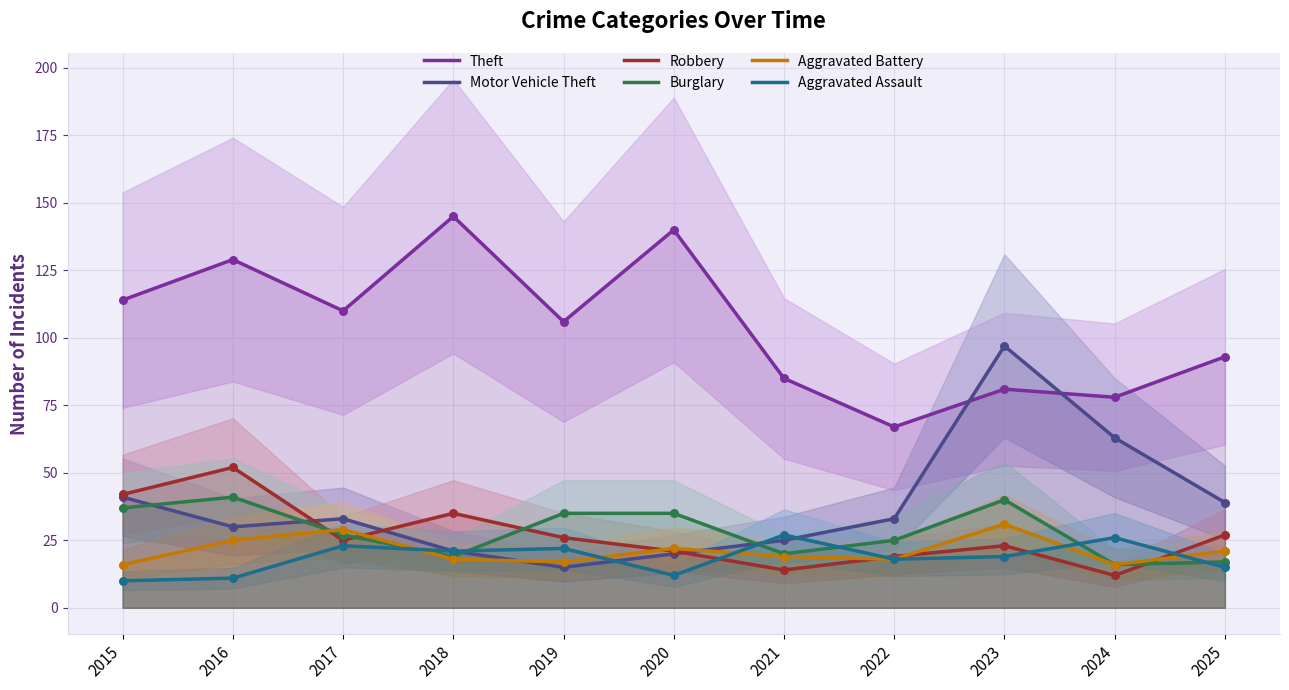

Which series has the largest total across all categories?

Theft